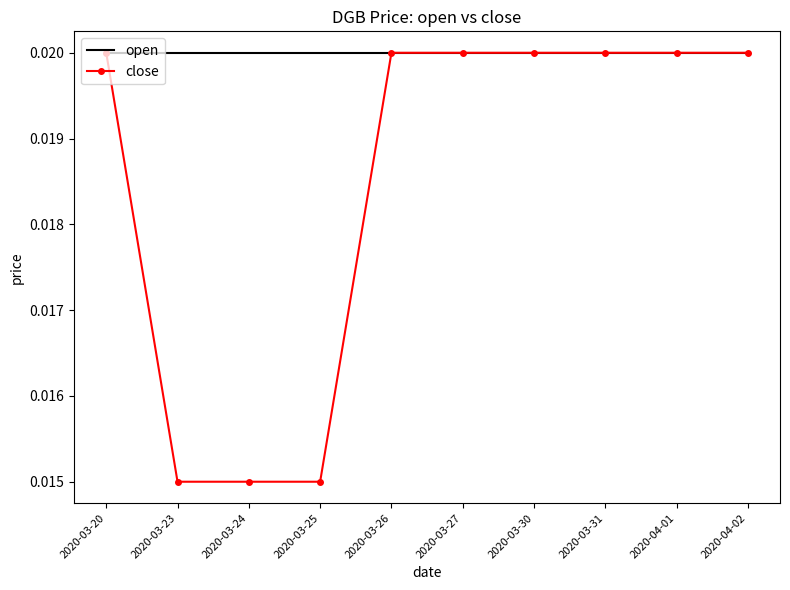

List the series in order of their overall mean, highest first.

open, close